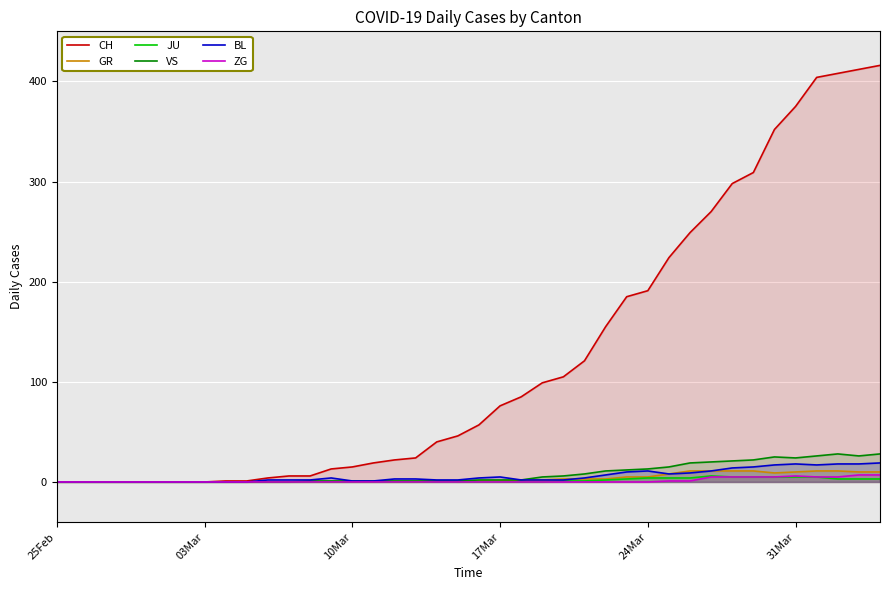

Which series has the largest total across all categories?

CH